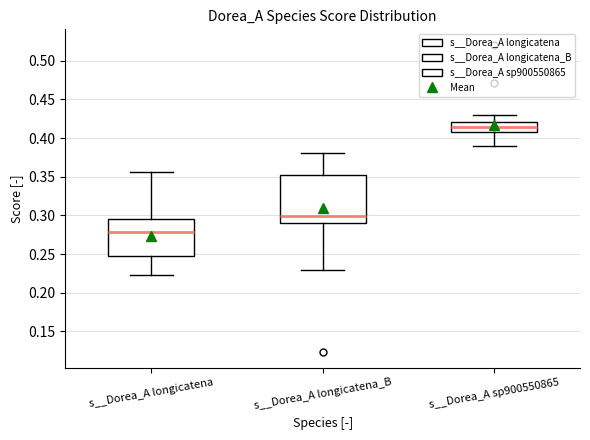

Which box is the tallest, from its lower edge to its upper edge?

s__Dorea_A longicatena_B